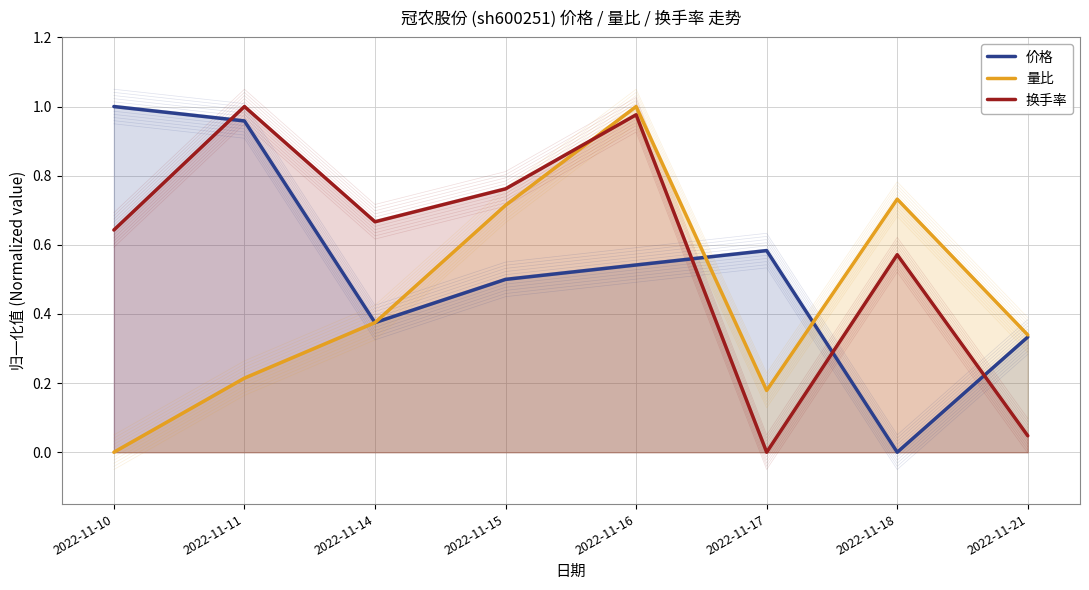

The 量比 series shows 0.3 at 2022-11-11. True or false?

False